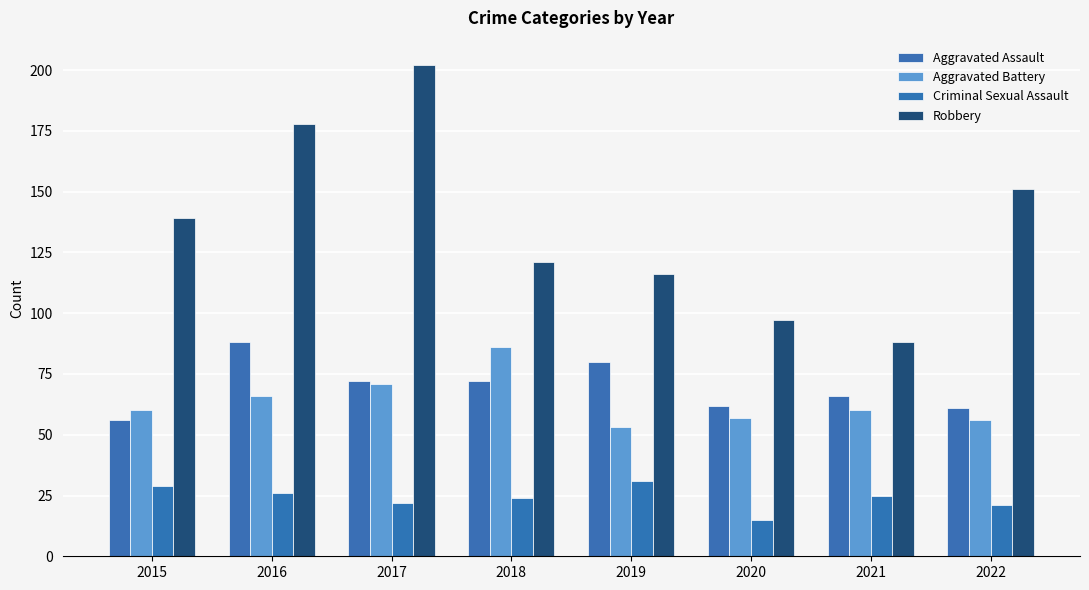

What is the maximum value shown in the chart?

202